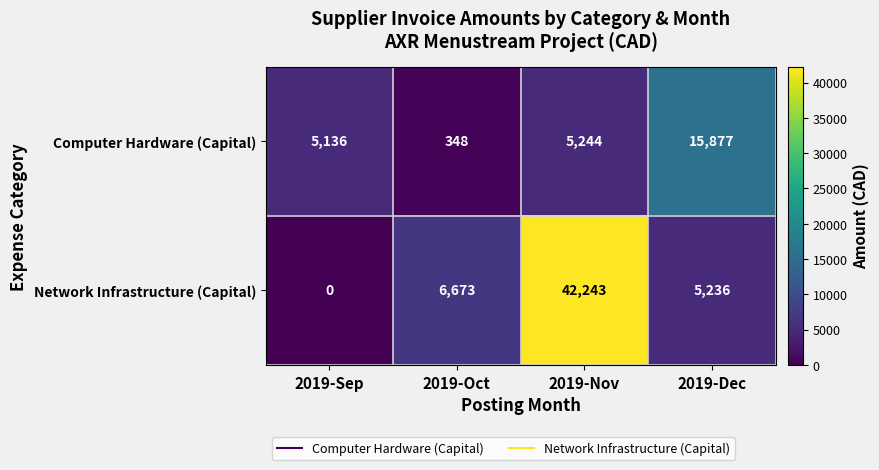

What is the difference between the highest and lowest values at 2019-Oct?

6325